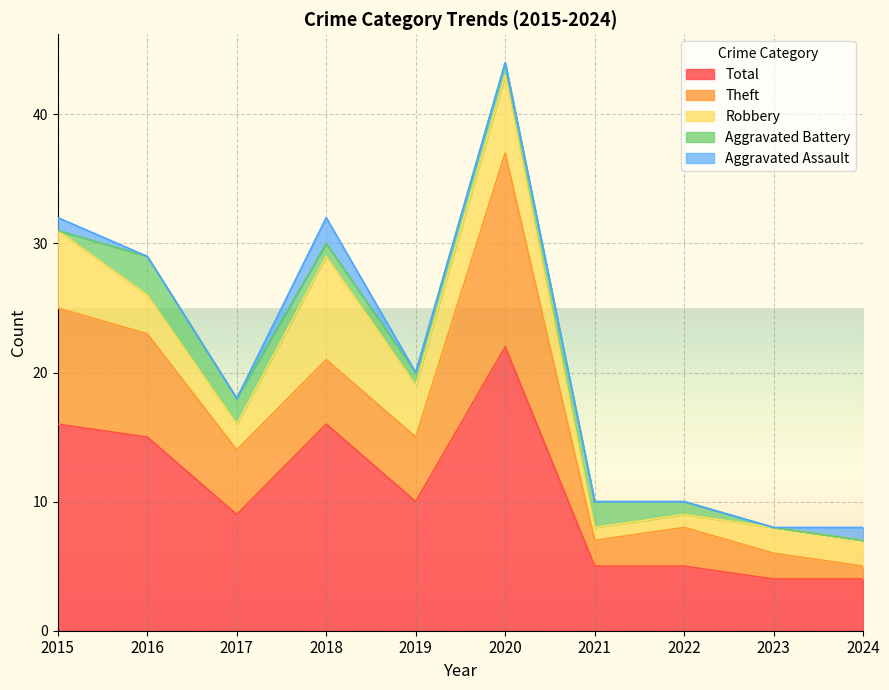

Does the chart display data point markers on the line(s)?

No